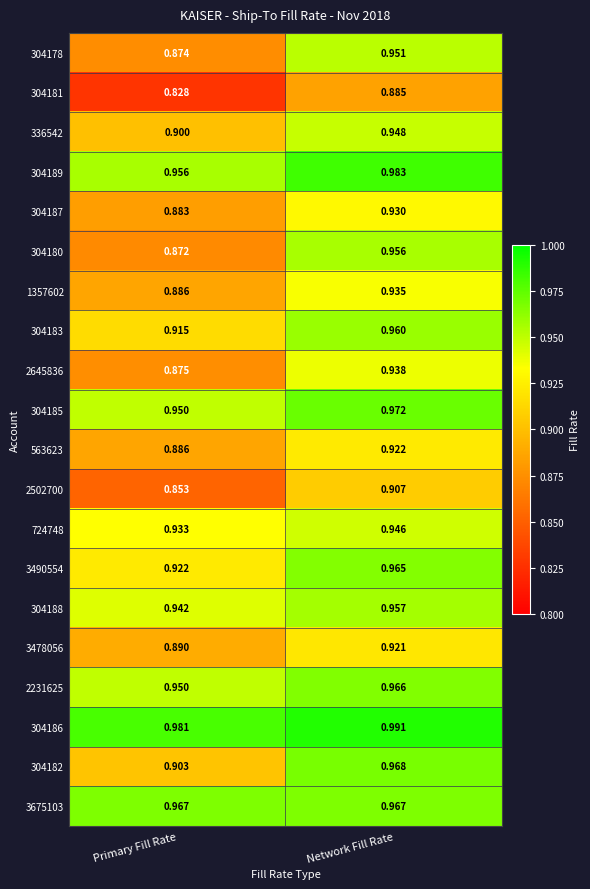

At which category does the chart reach its peak across all series?

Network Fill Rate